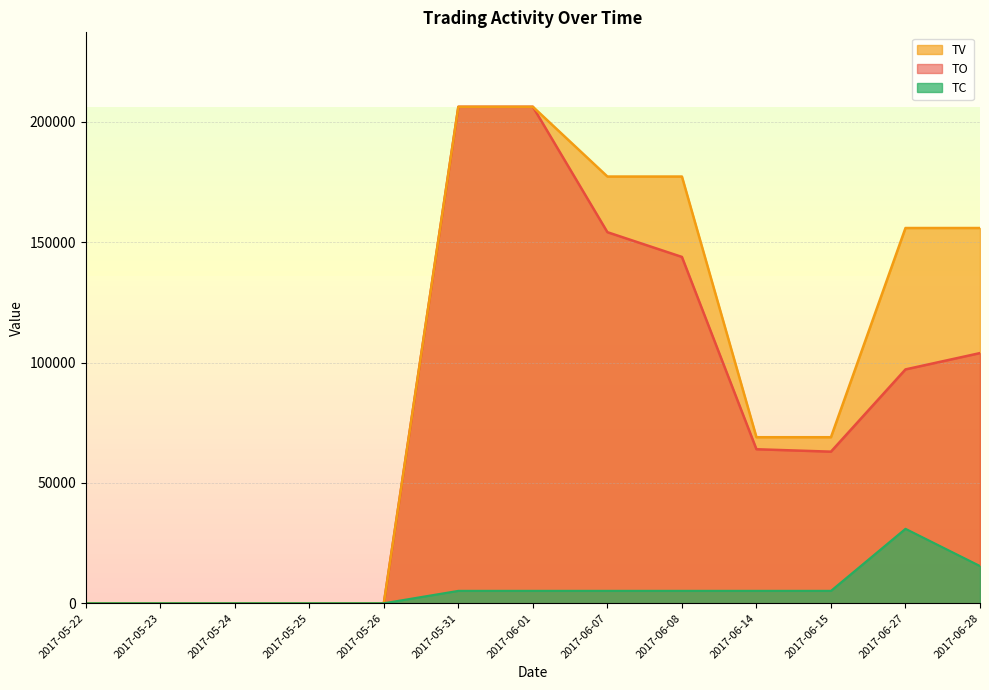

At which label does TO reach its peak?

2017-05-31